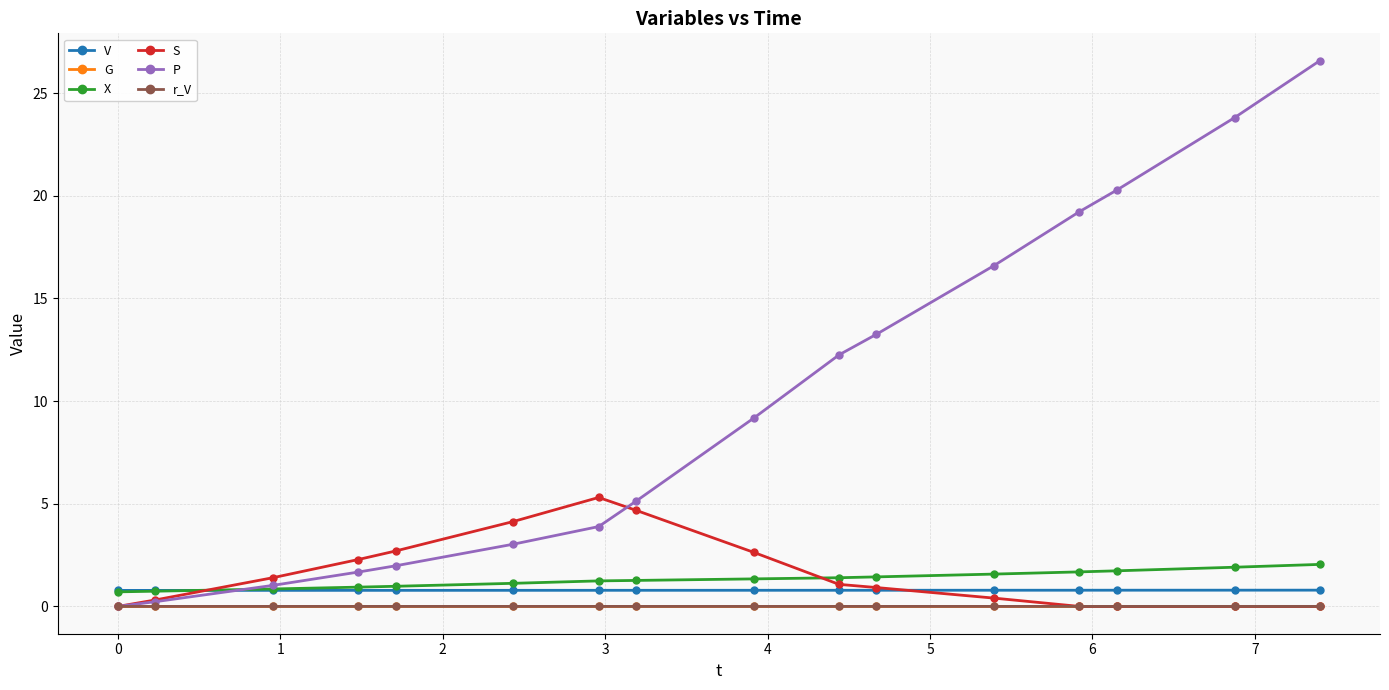

What is the value of the P point at the 16th from the left?

26.6